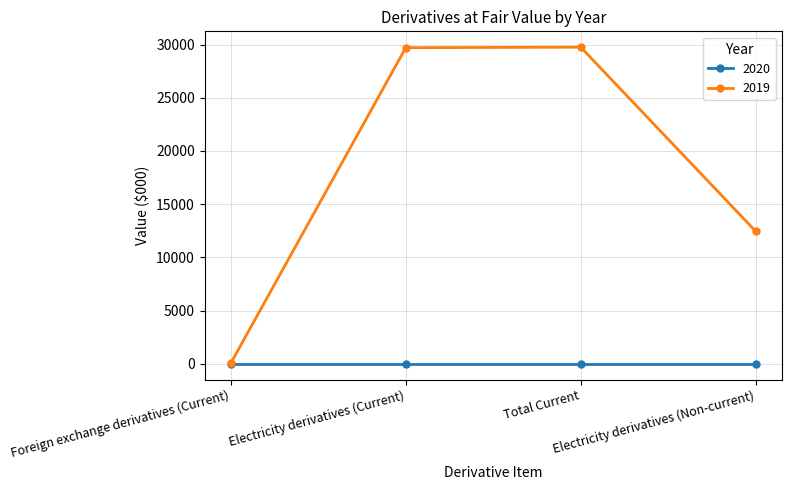

True or false: 2019 has more than 0 interior local peaks.

True